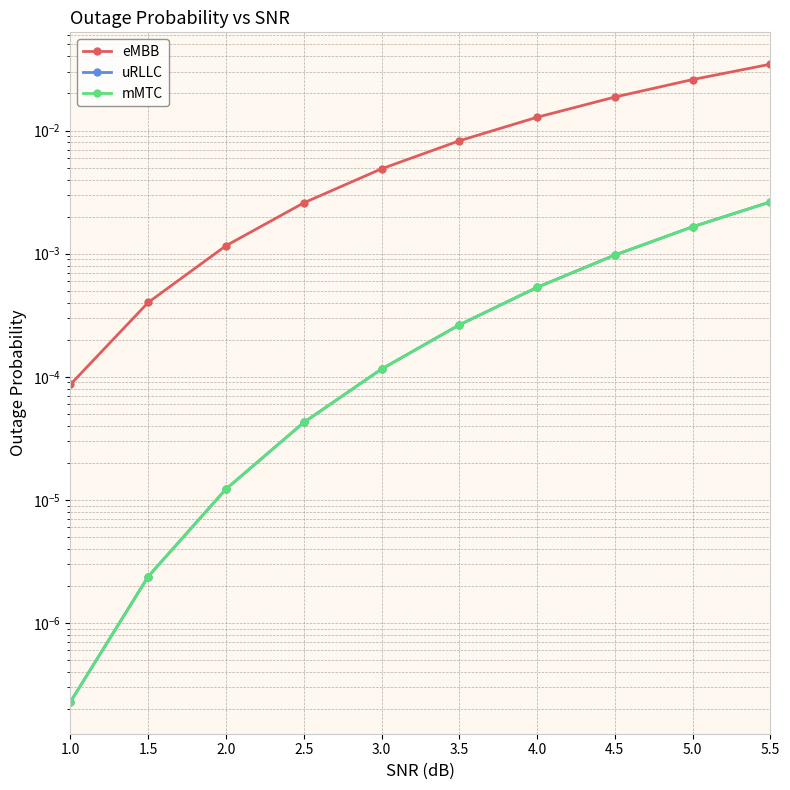

Is it true that uRLLC equals 0.0 at 2.5?

True